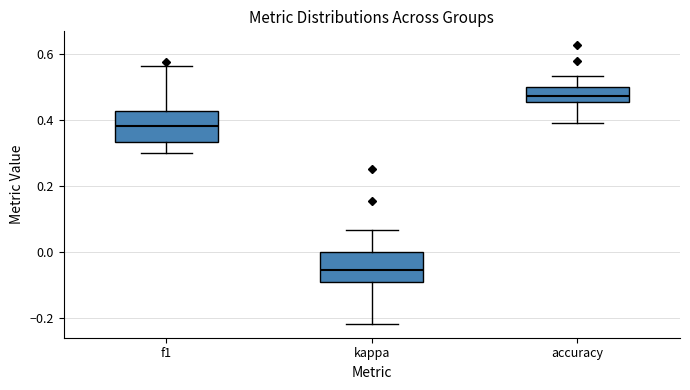

Reading left to right, transcribe this box plot: for each box, give where its median line is, the range the box spans, and where its two whiskers end, as read against the y-axis. The values are not printed on the chart, so give them approximately, as read against the axis.

f1: median 0.38, box 0.34 to 0.42, whiskers 0.30 to 0.56
kappa: median -0.06, box -0.10 to 0.00, whiskers -0.22 to 0.06
accuracy: median 0.48, box 0.46 to 0.50, whiskers 0.40 to 0.54